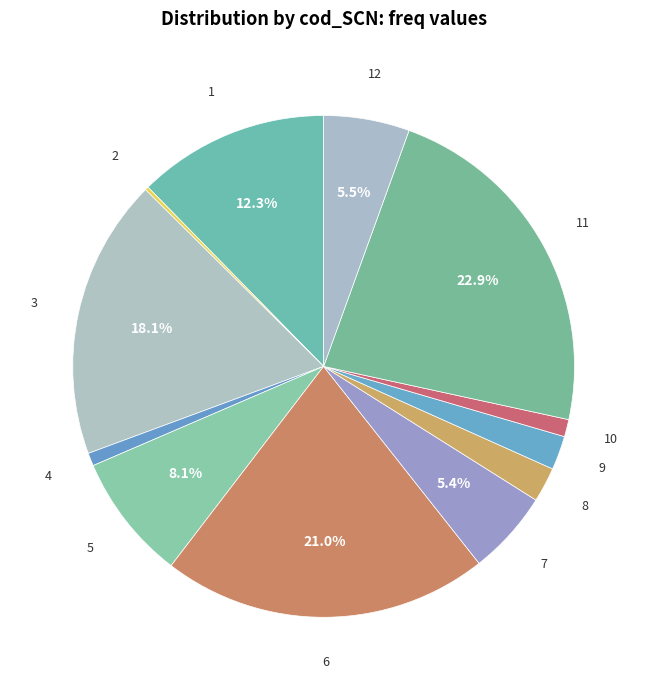

Which category has the smallest portion of the pie?

2